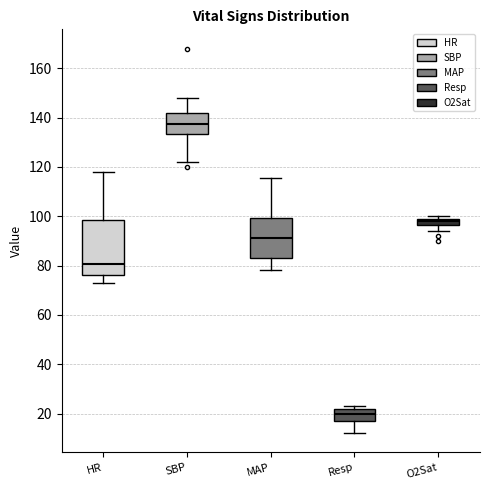

Which box's median line is the highest?

SBP